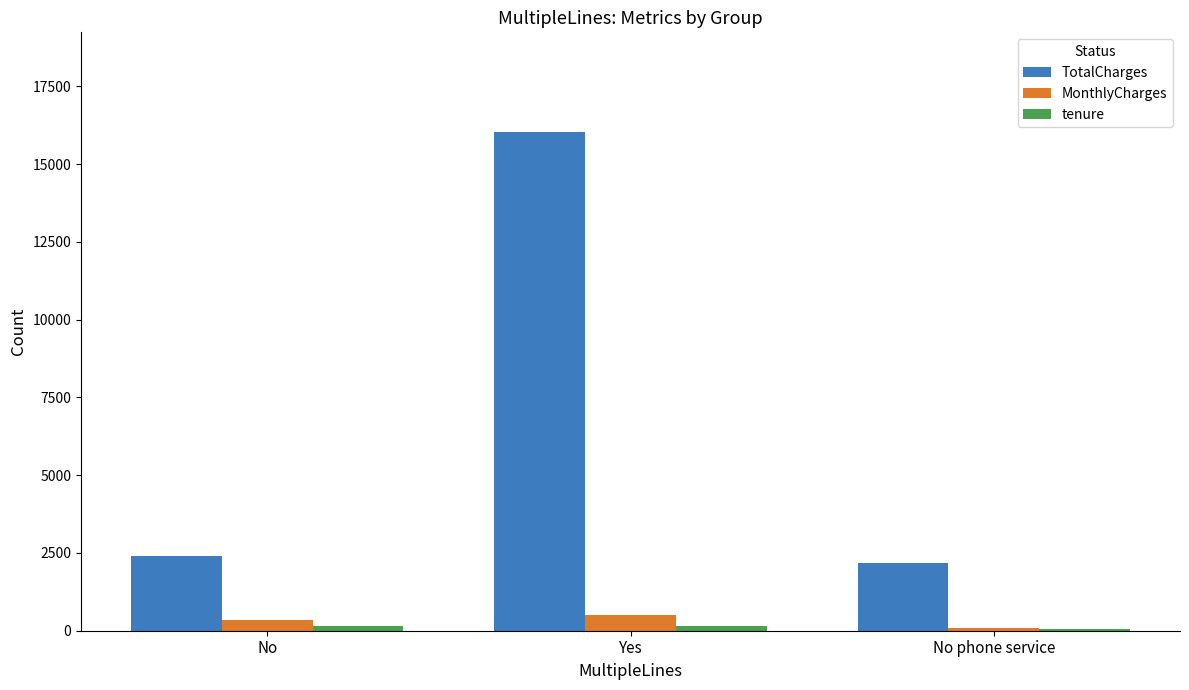

What is the sum of all TotalCharges values?

20602.5